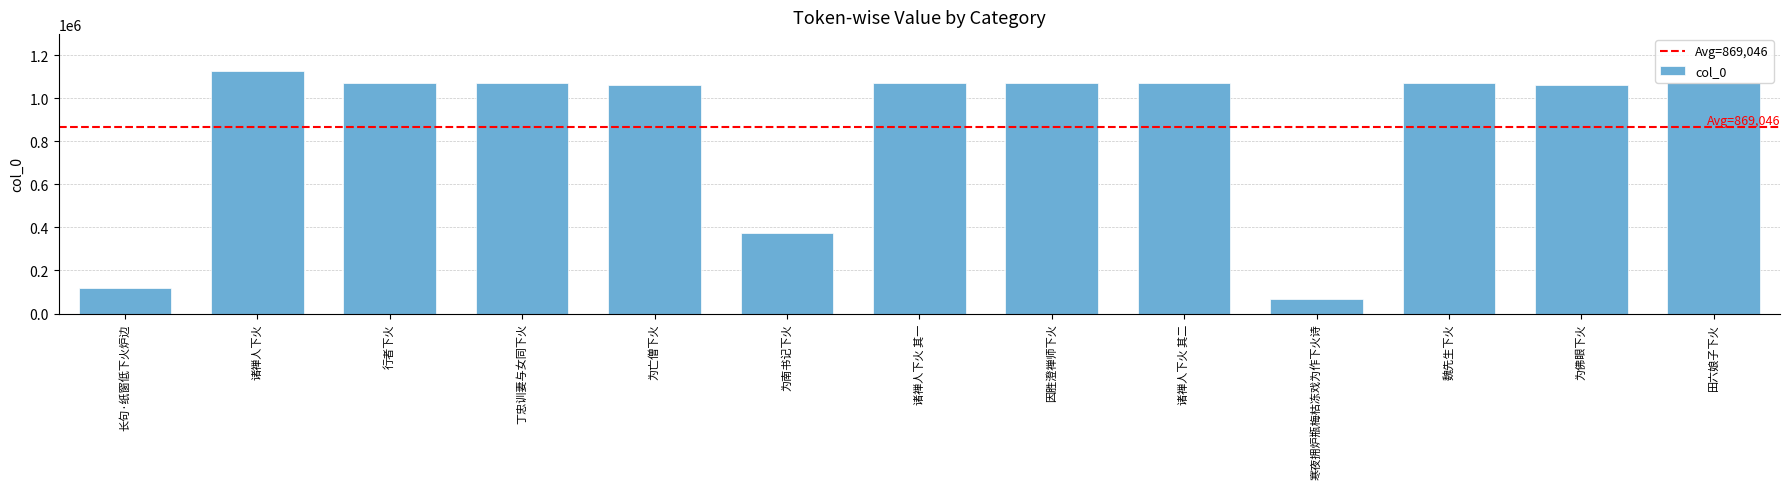

What is the label of the 8th bar from the left?

因胜澄禅师下火